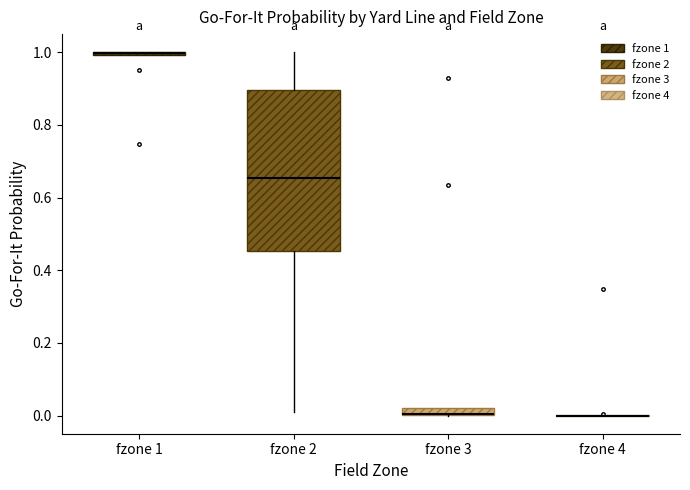

Which box is the tallest, from its lower edge to its upper edge?

fzone 2